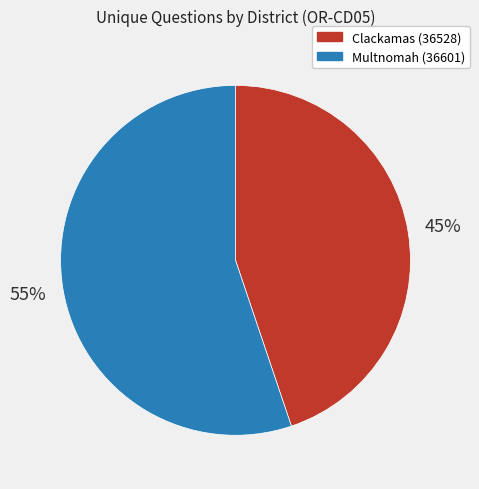

Which slice is the smallest?

Clackamas (36528)